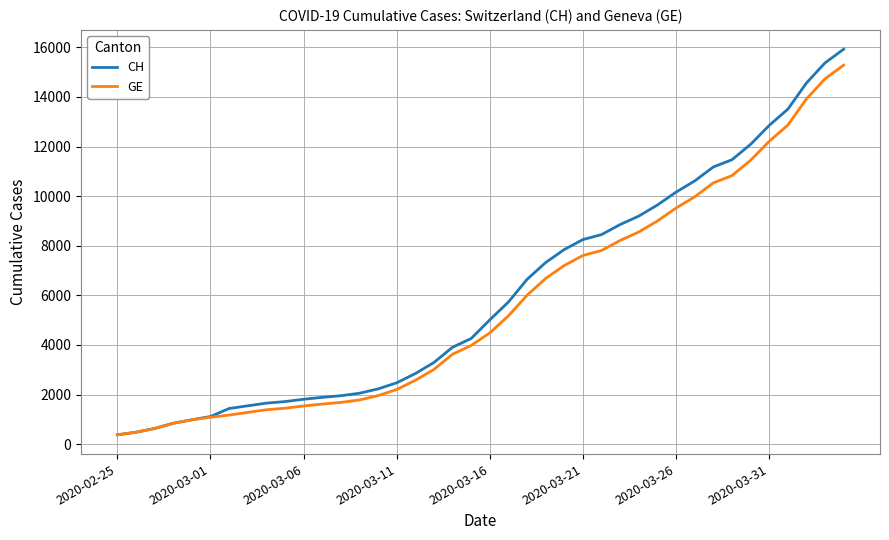

How many lines are shown in the chart?

2